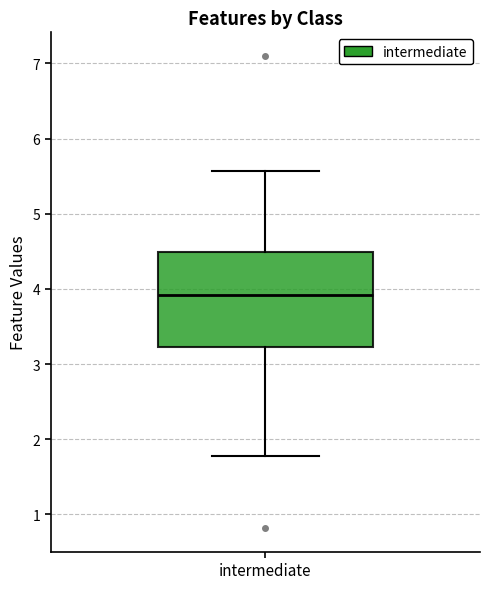

Where does the lower whisker of the box for intermediate end on the y-axis? The values are not printed on the chart, so give them approximately, as read against the axis.

1.8